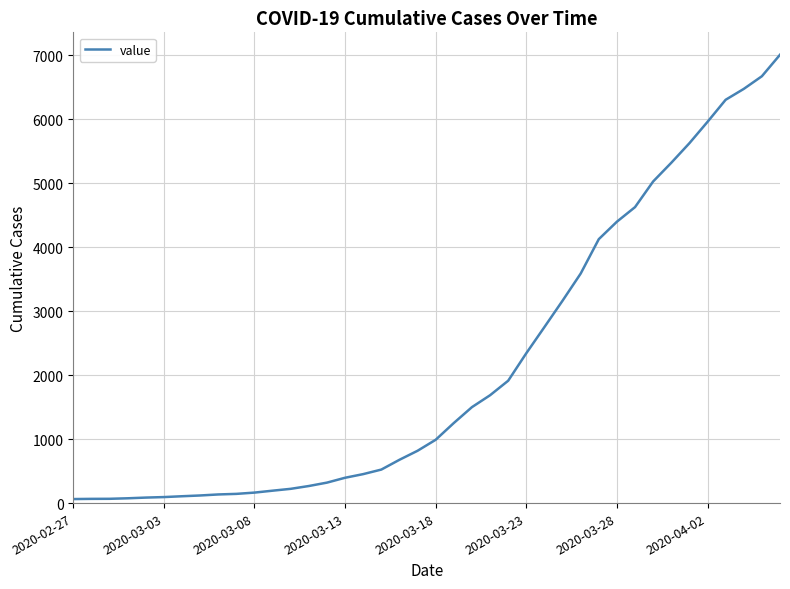

What is the maximum value shown in the chart?

7009